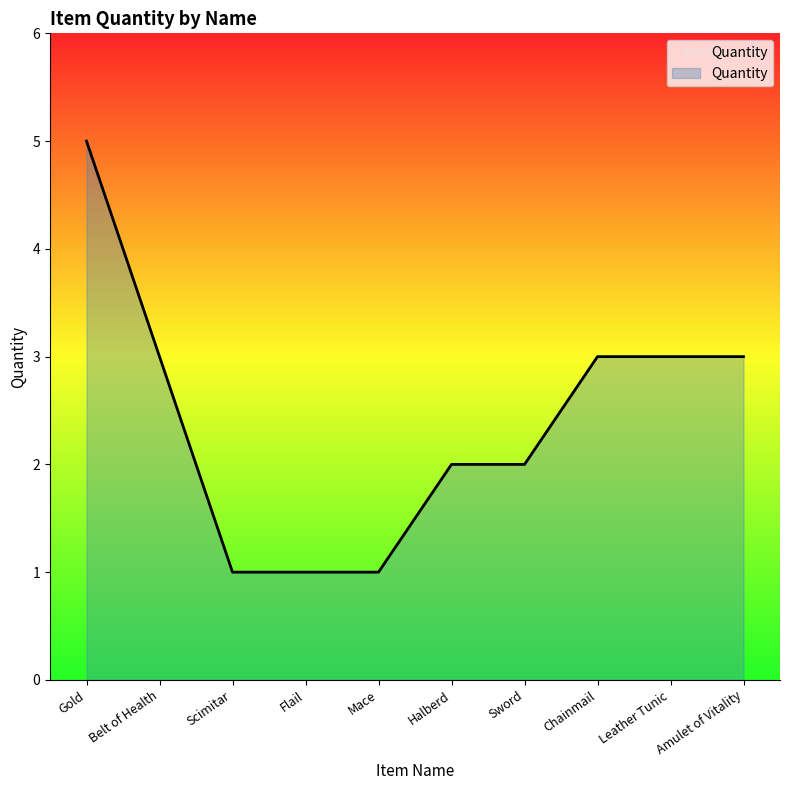

What position from the left is Scimitar?

3